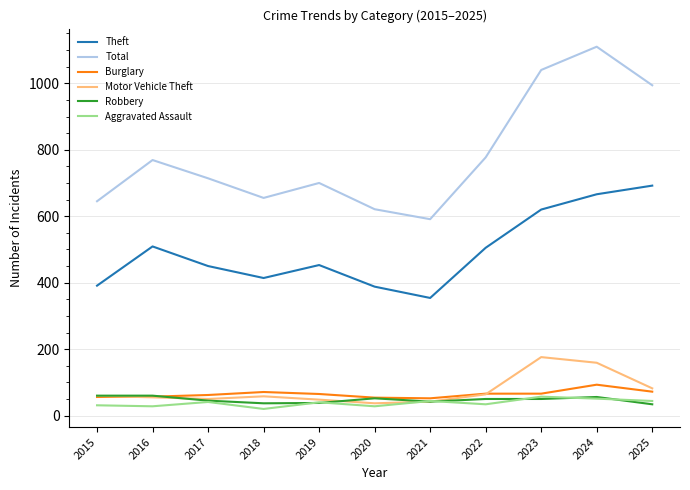

The value of Burglary at 2023 is 66. True or false?

True